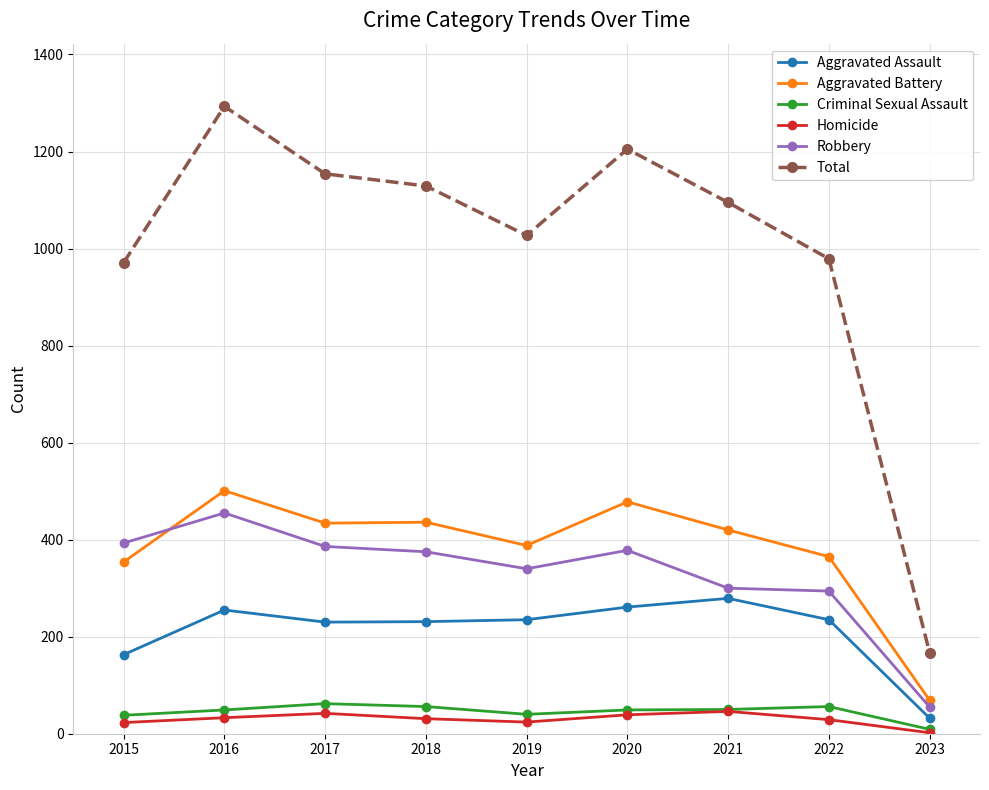

At which category is the sum across all series the highest?

2016